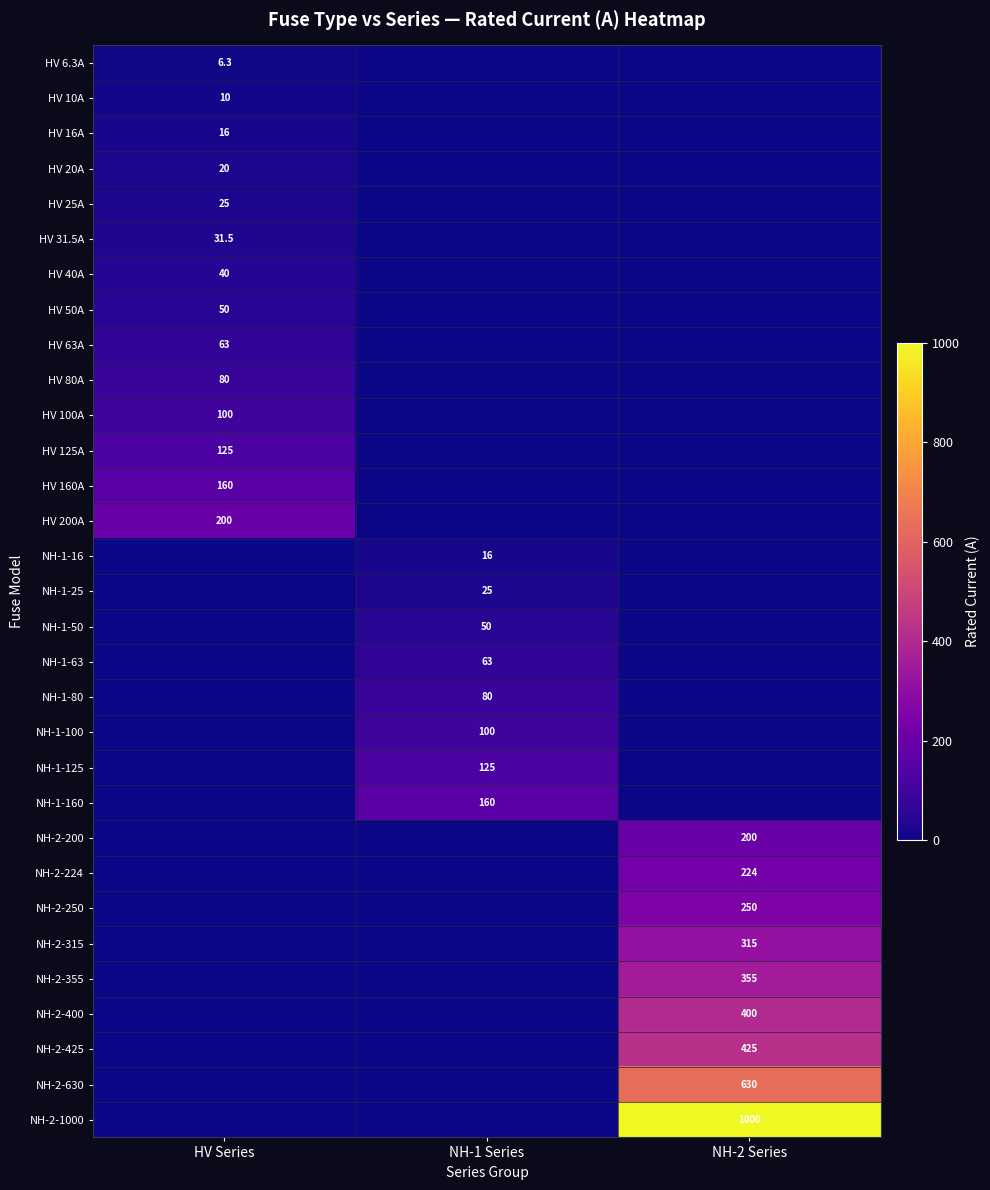

The HV 125A series shows 125.0 at HV Series. True or false?

True